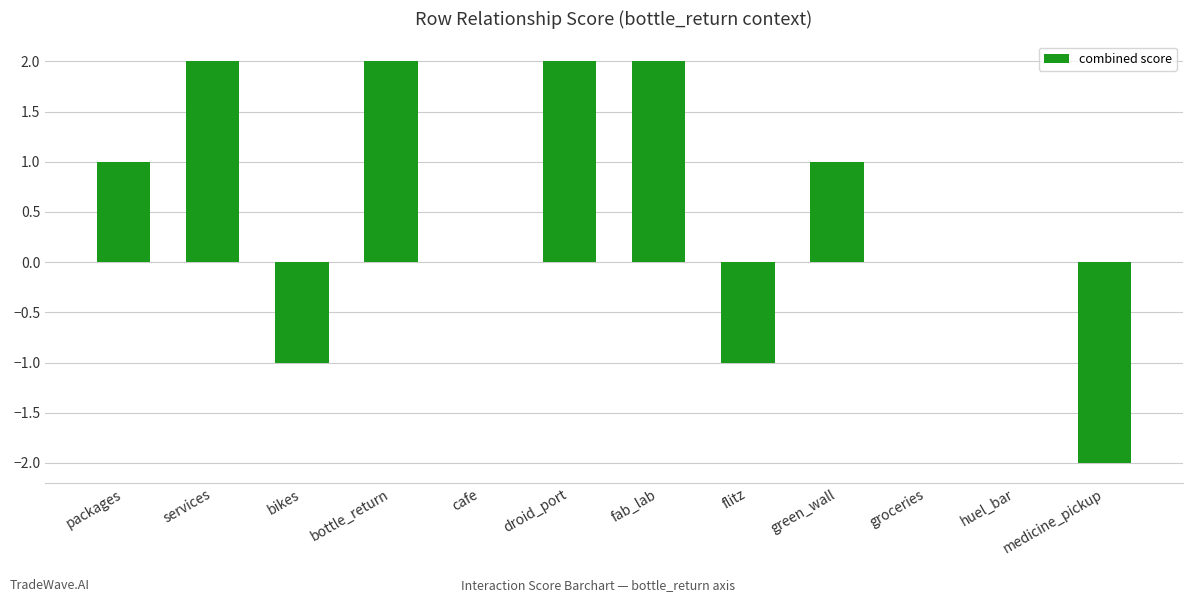

What is the sum of all values?

6